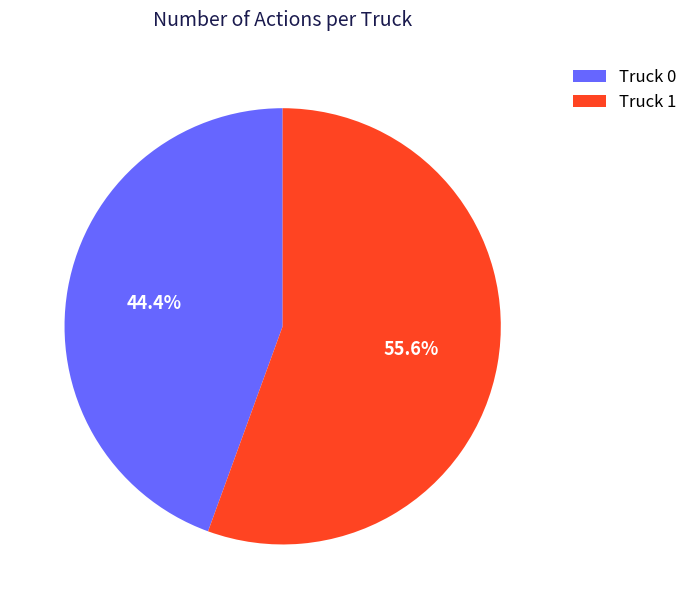

The Truck 1 slice represents 41% of the pie. True or false?

False